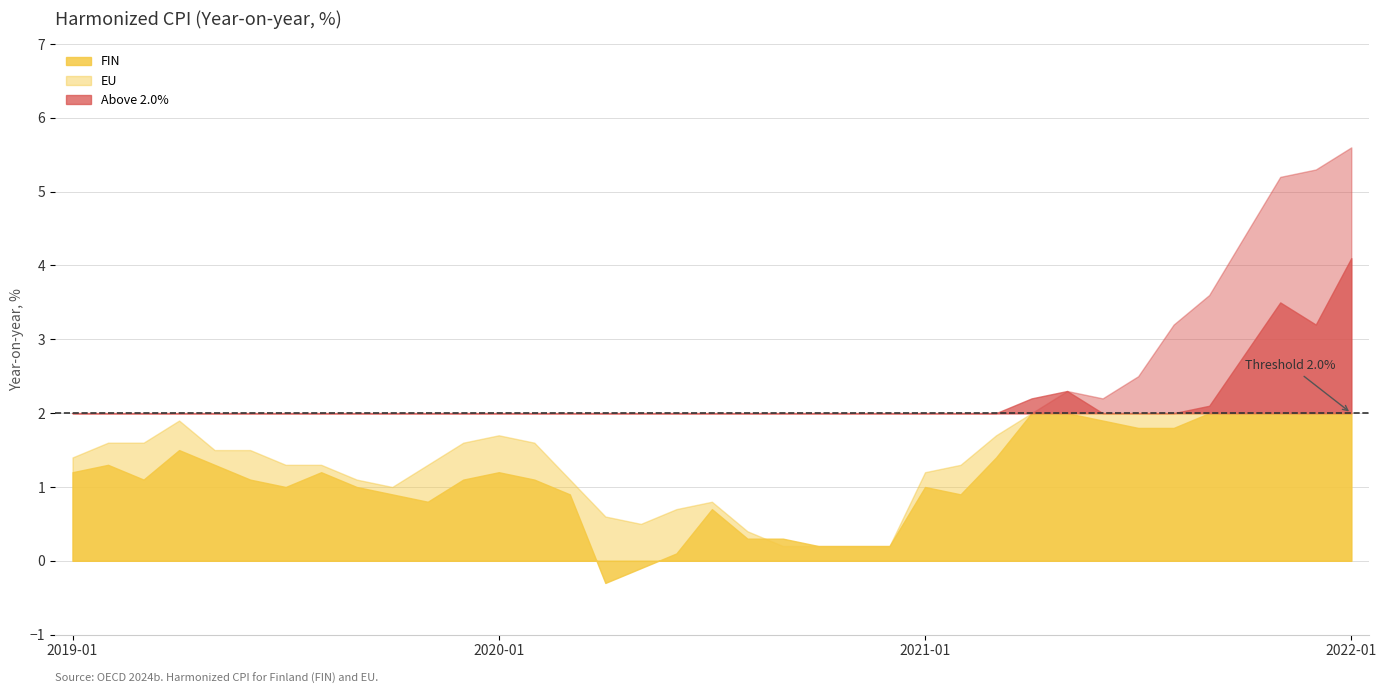

List the series in order of their overall mean, lowest first.

FIN, EU